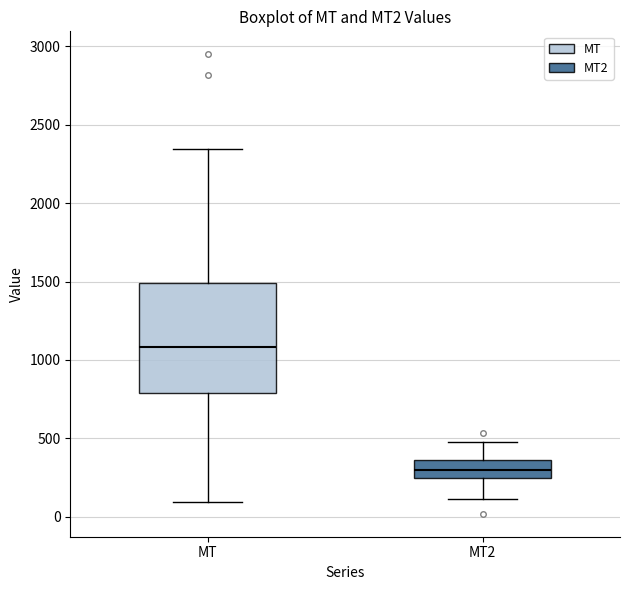

Where is the lower edge of the box for MT on the y-axis? The values are not printed on the chart, so give them approximately, as read against the axis.

800